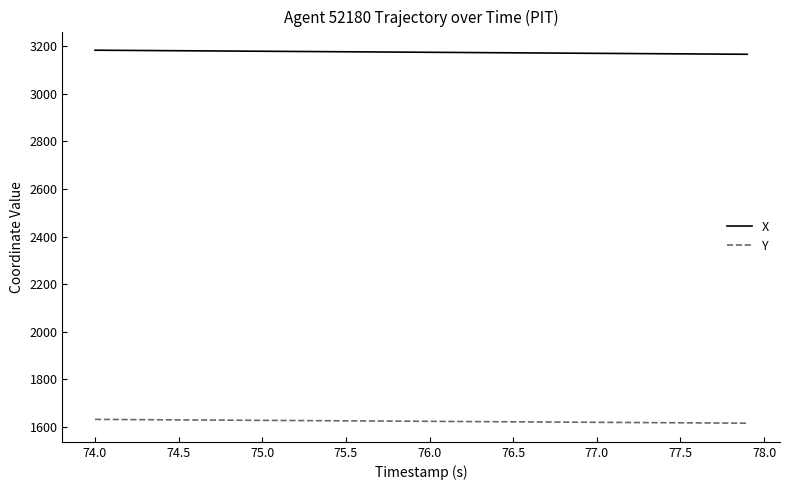

What is the minimum value shown in the chart?

1616.1